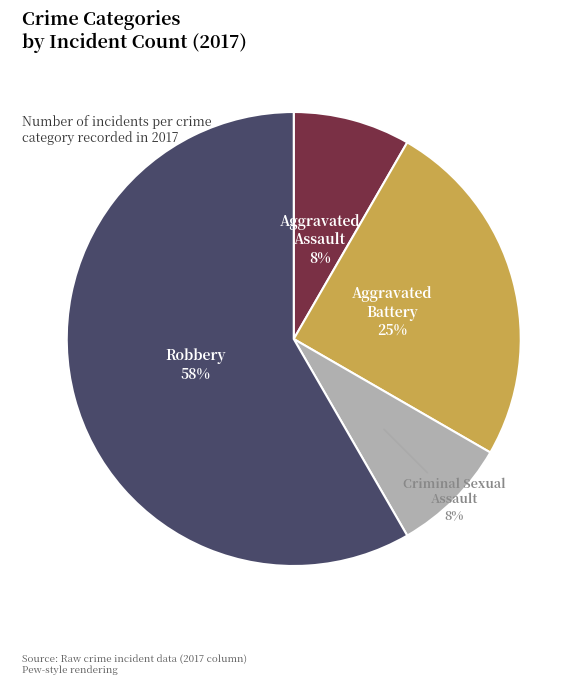

Is there any slice that represents more than half of the pie?

Yes